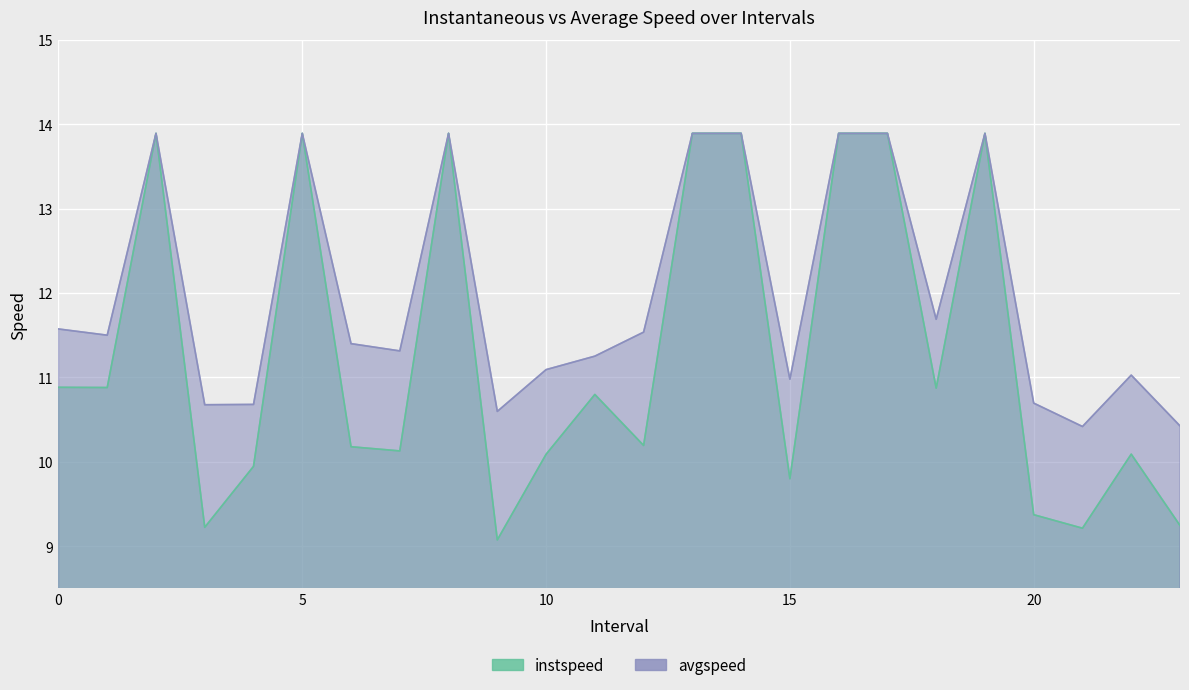

Which has a higher value, 14.0 or 18.0?

14.0